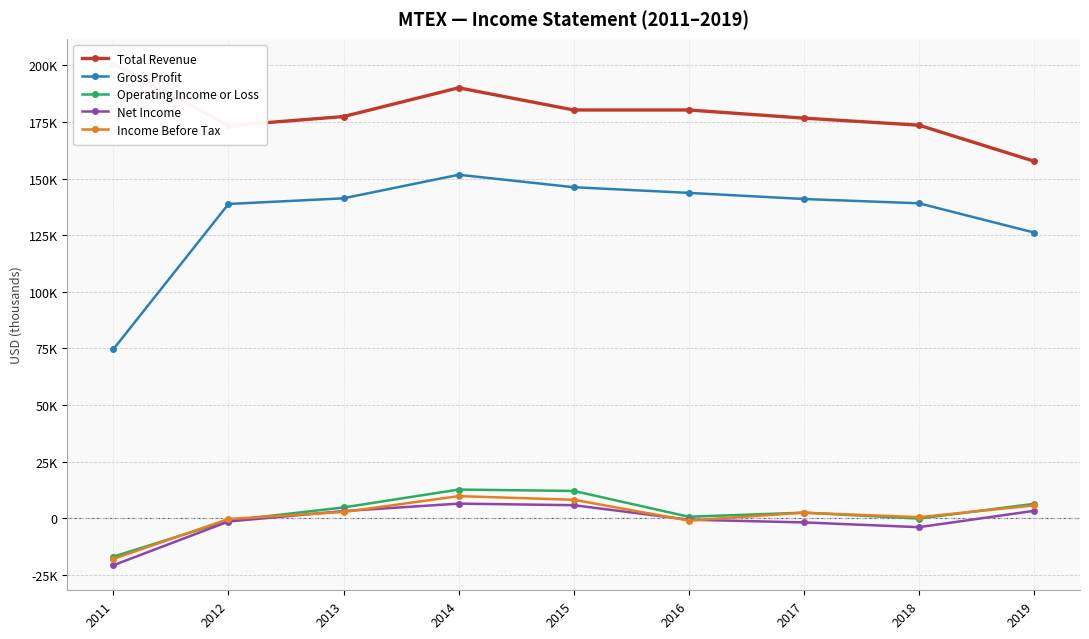

How many distinct data groups are displayed?

5